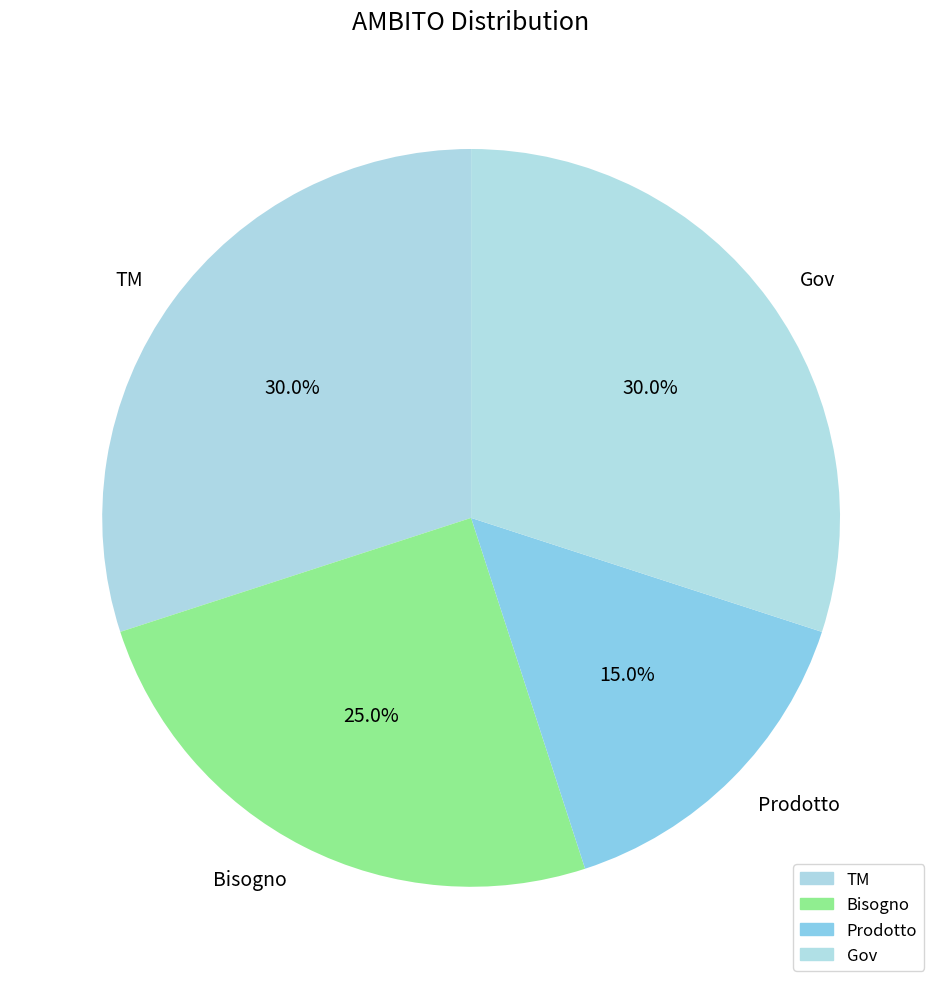

To the nearest percent, what is the difference between the Bisogno and TM slice percentages?

5%